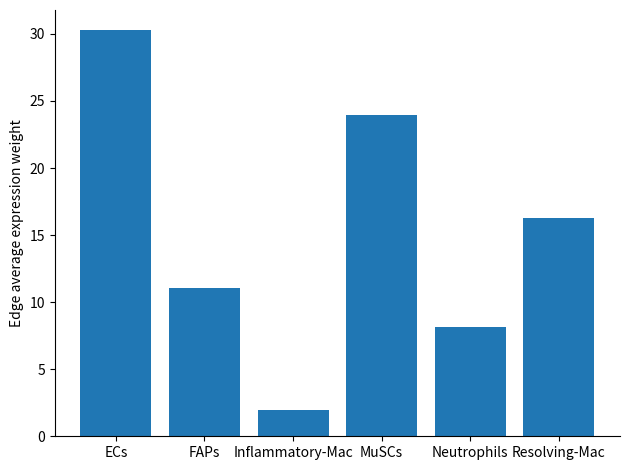

Rank the categories by value from lowest to highest.

Inflammatory-Mac, Neutrophils, FAPs, Resolving-Mac, MuSCs, ECs